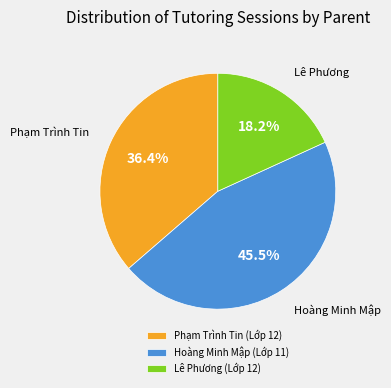

Is Hoàng Minh Mập (Lớp 11) the majority of the pie?

No